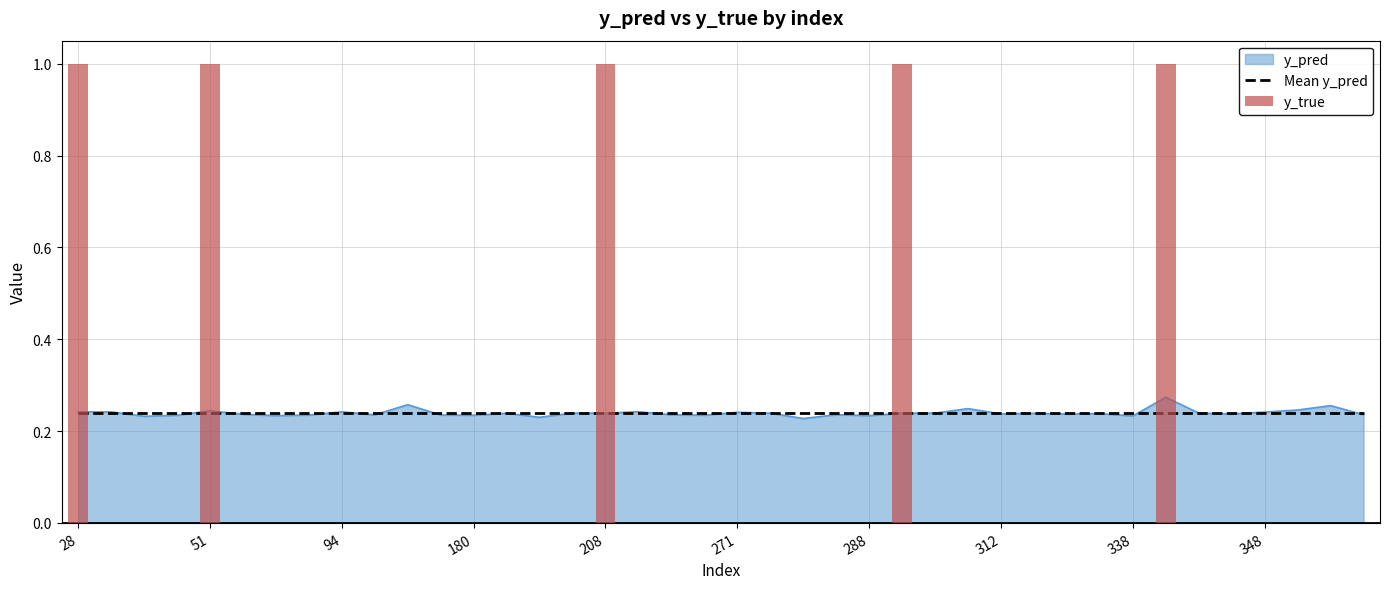

Is it true that Mean y_pred equals 0.2 at 26?

False